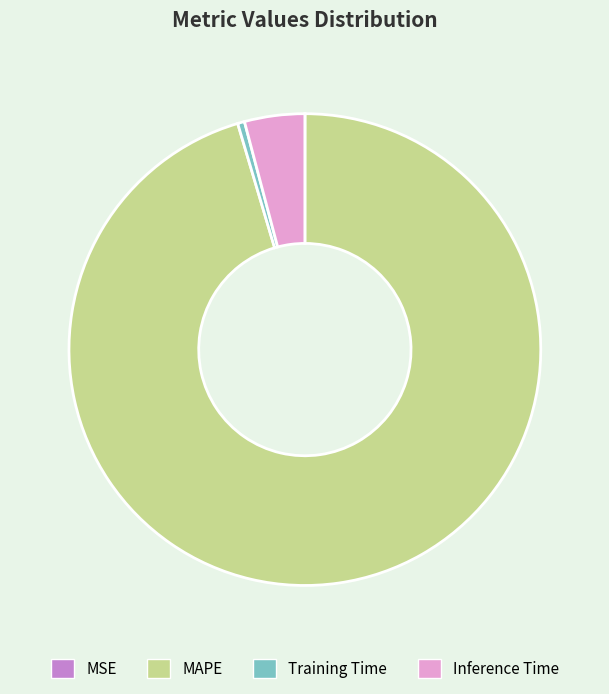

Which slice represents more than half of the pie?

MAPE